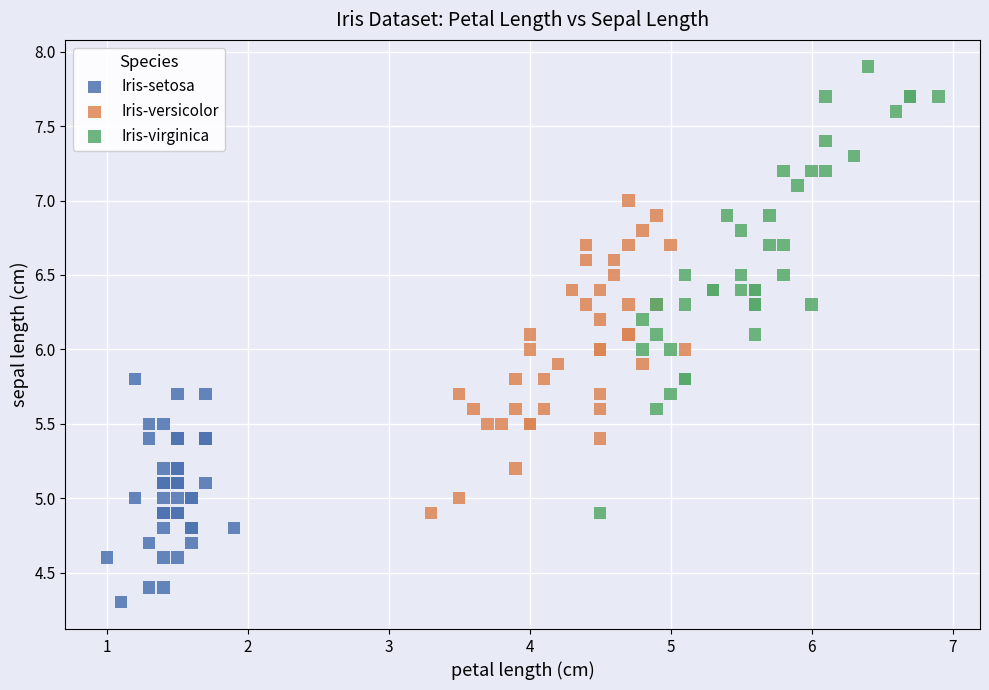

Which series has the largest Y range (max minus min)?

Iris-virginica